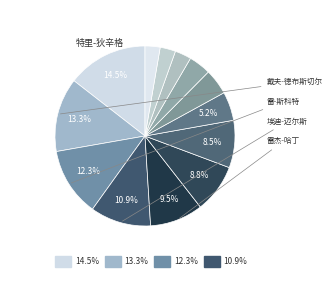

To the nearest percent, what is the difference between the largest and smallest slice percentages?

12%